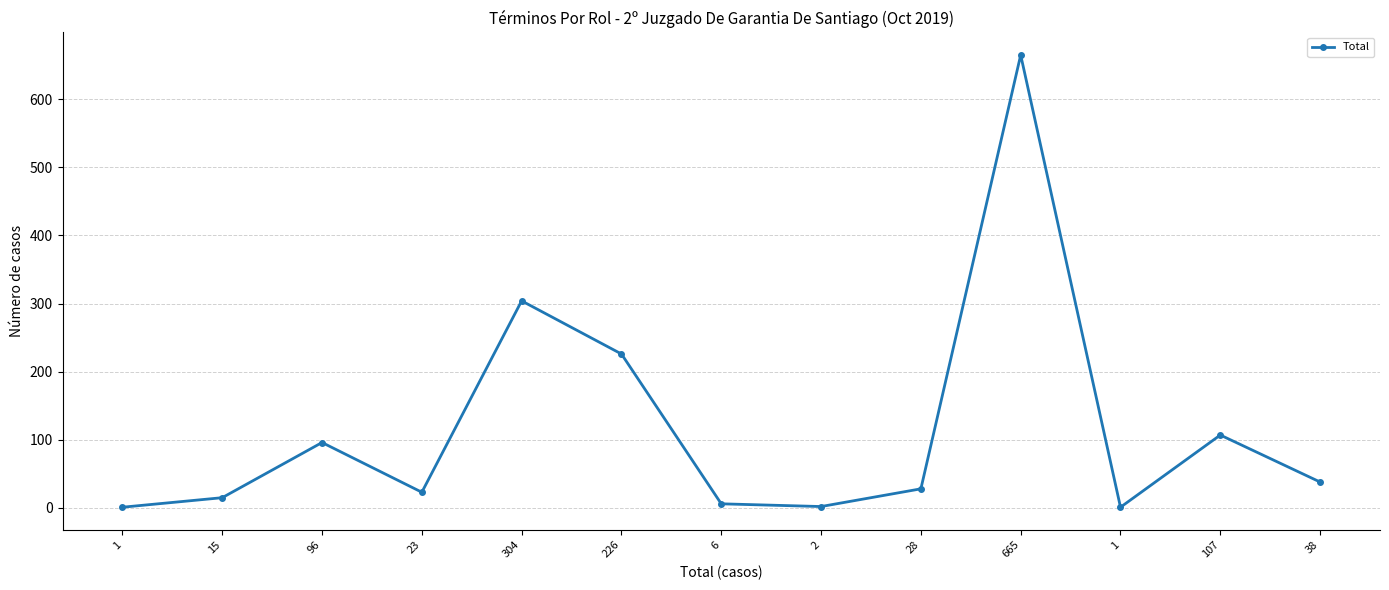

Reading left to right, what are all the values shown in this chart?

1	15	96	23	304	226	6	2	28	665	1	107	38